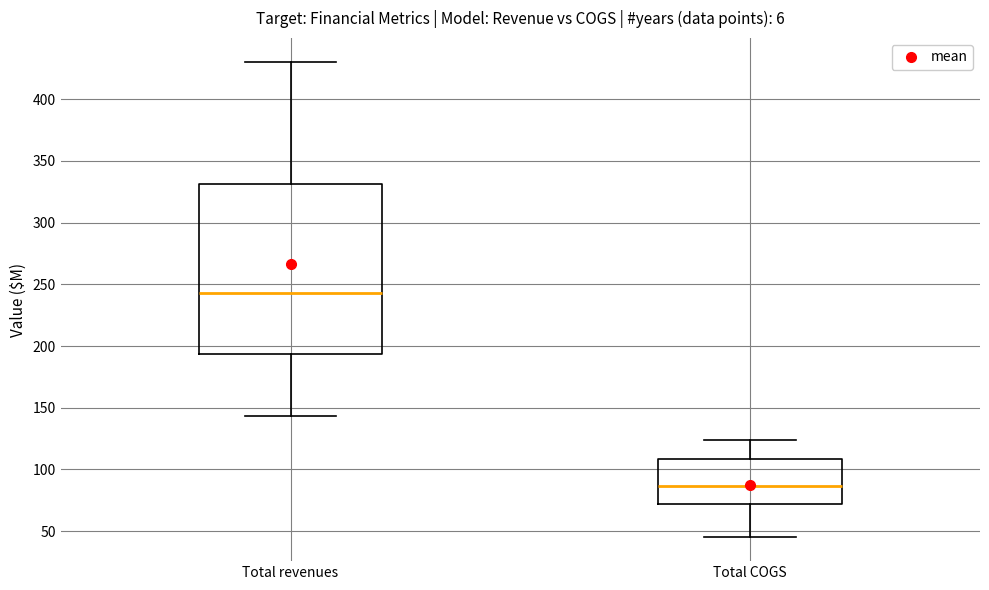

Which box's median line is the lowest?

Total COGS